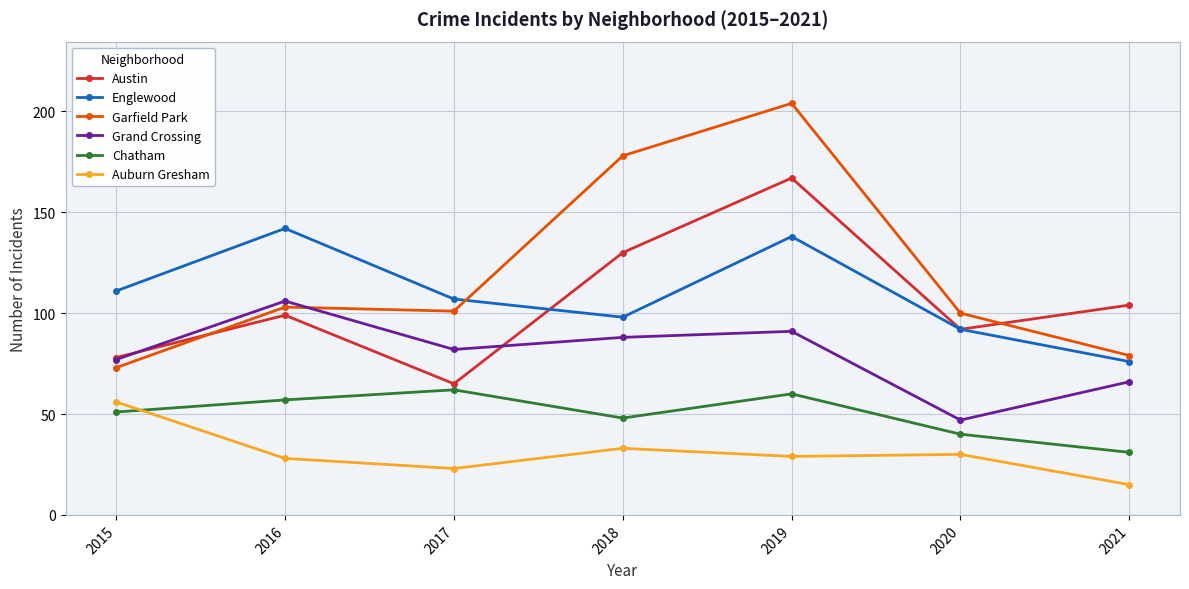

Which series has the widest spread of values?

Garfield Park